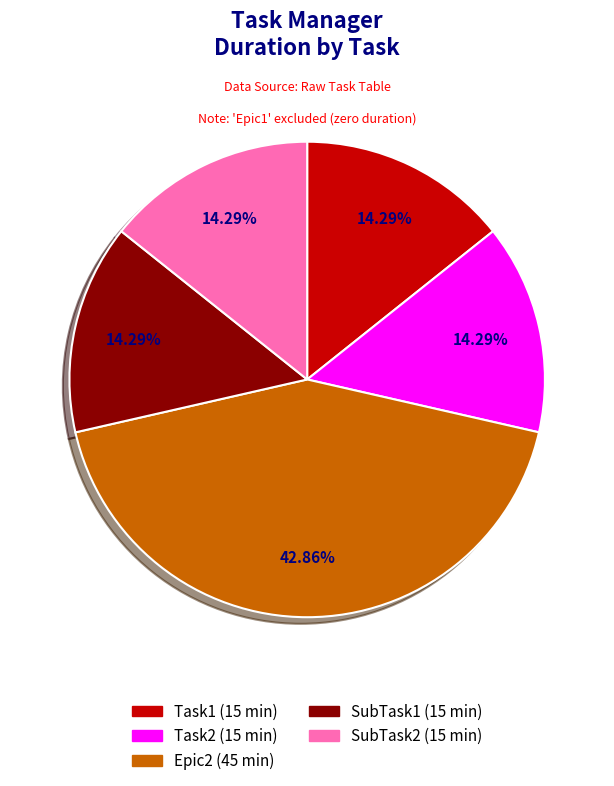

Is there any slice that represents more than half of the pie?

No